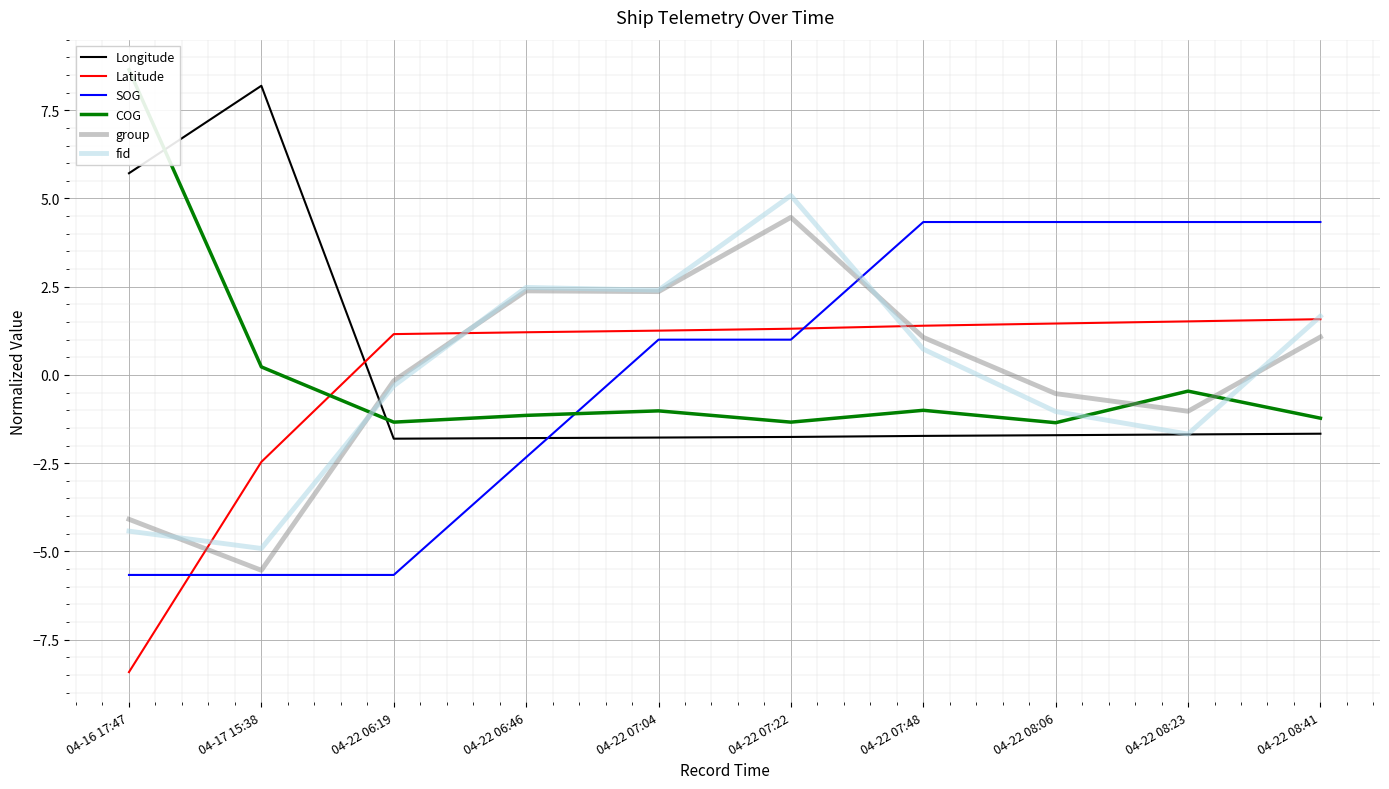

At which label does Latitude reach its peak?

04-22 08:41